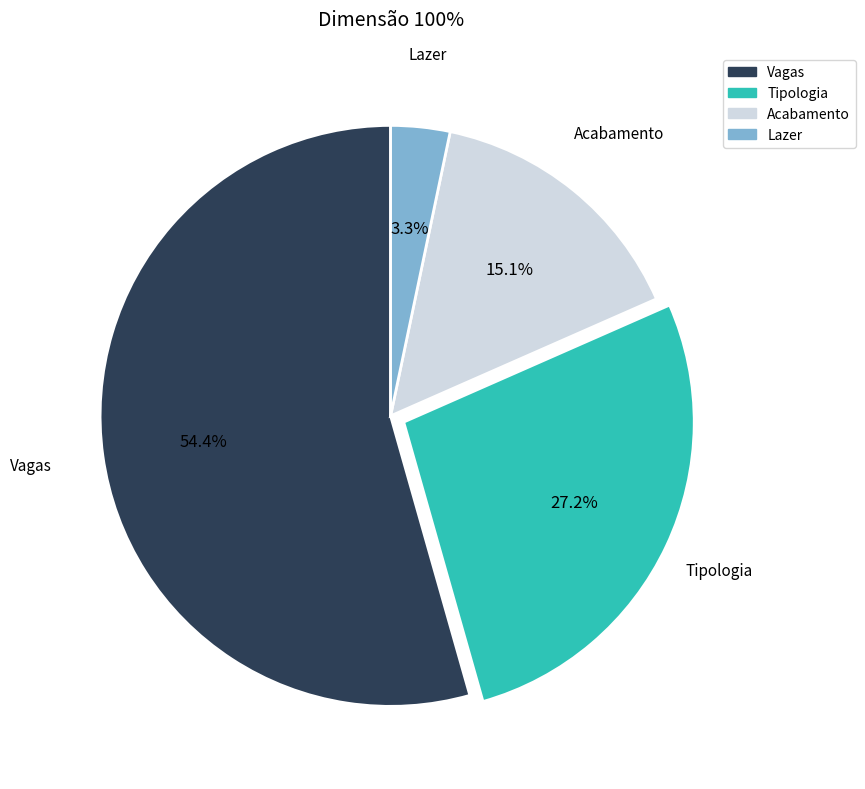

To the nearest percent, what is the difference between the largest and smallest slice percentages?

51%